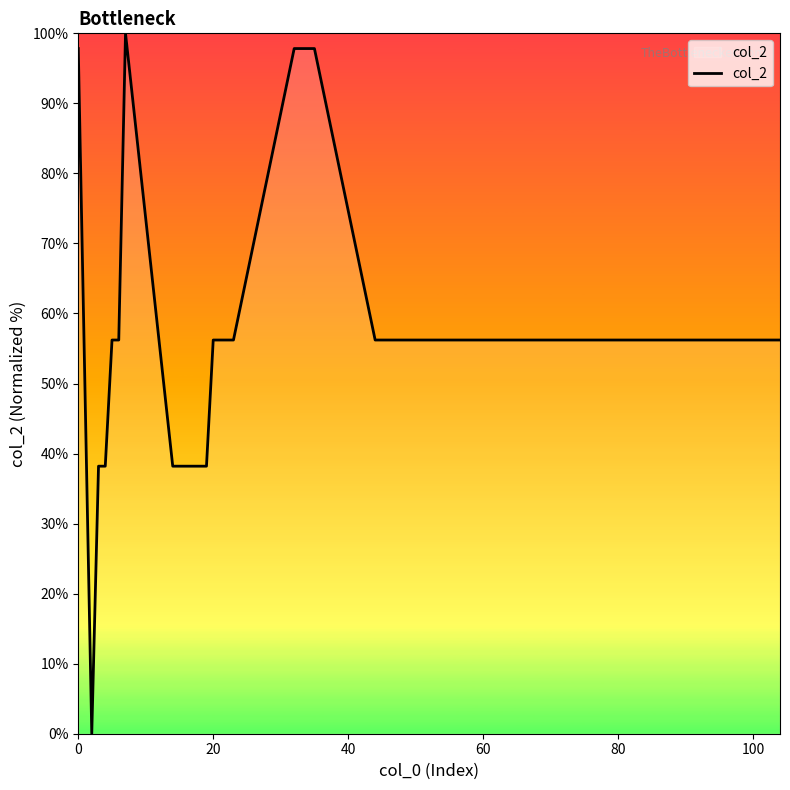

What is the maximum value shown in the chart?

100.0